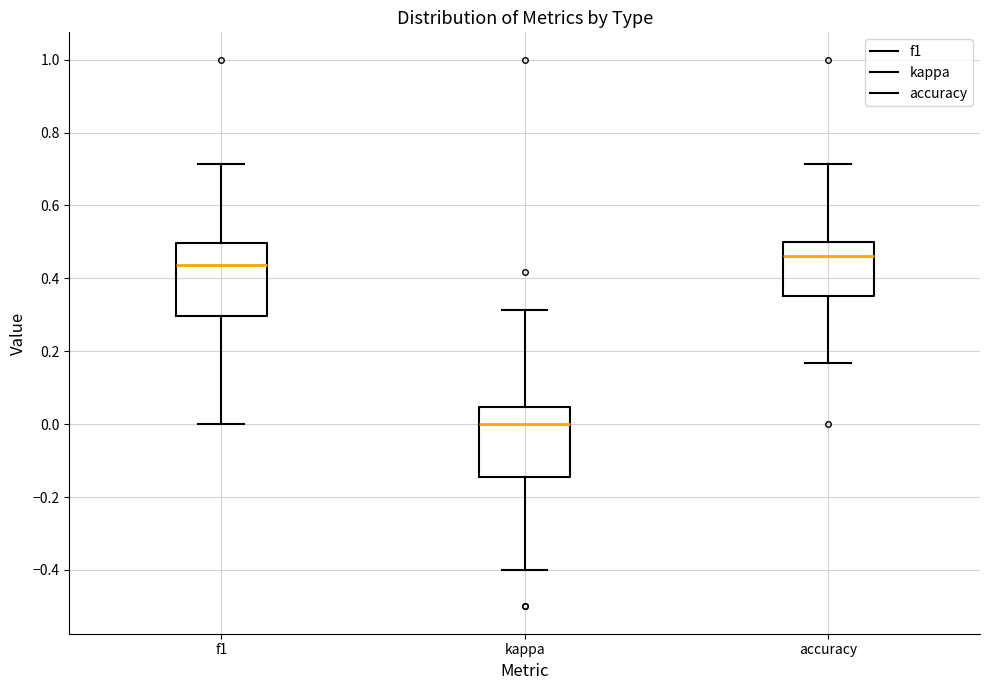

Reading left to right, transcribe this box plot: for each box, give where its median line is, the range the box spans, and where its two whiskers end, as read against the y-axis. The values are not printed on the chart, so give them approximately, as read against the axis.

f1: median 0.44, box 0.30 to 0.50, whiskers 0.00 to 0.72
kappa: median 0.00, box -0.14 to 0.04, whiskers -0.40 to 0.32
accuracy: median 0.46, box 0.36 to 0.50, whiskers 0.16 to 0.72